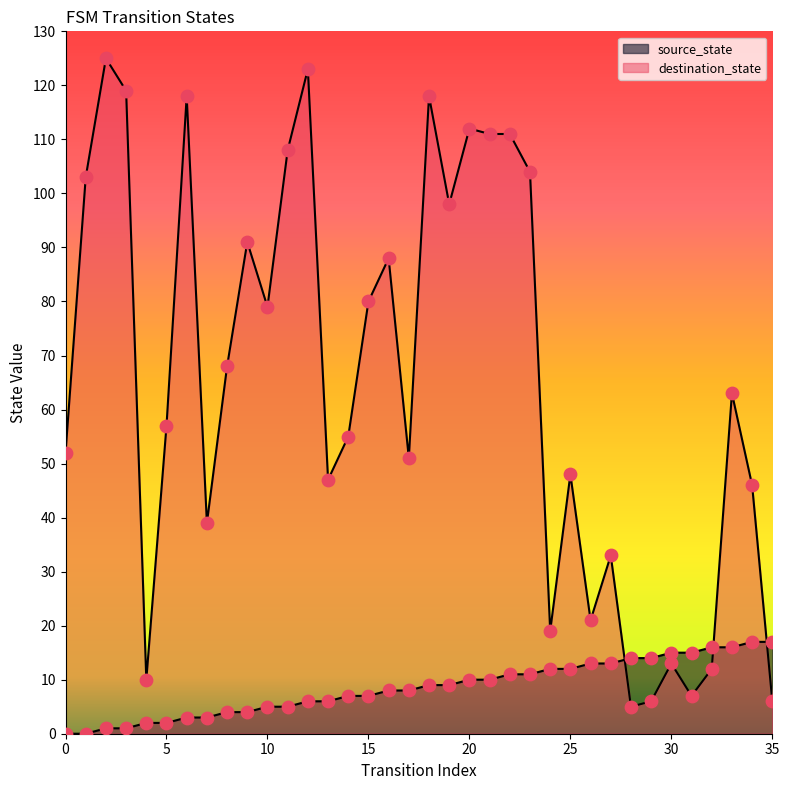

Which series has the largest Y range (max minus min)?

destination_state